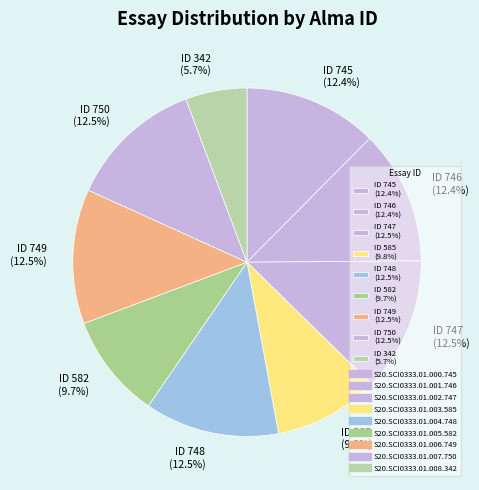

How many slices are in this pie chart?

9